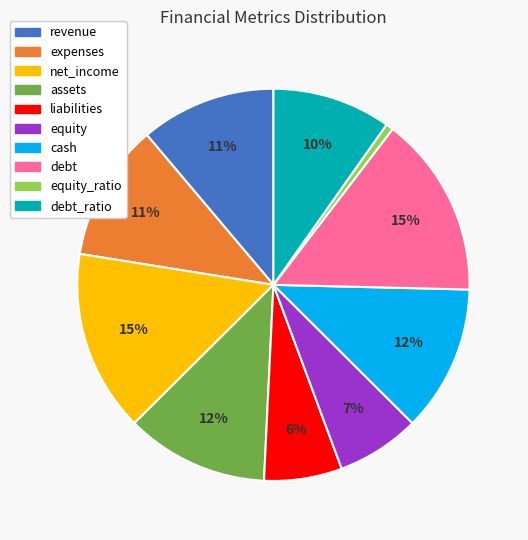

To the nearest percent, what is the average slice percentage?

10%